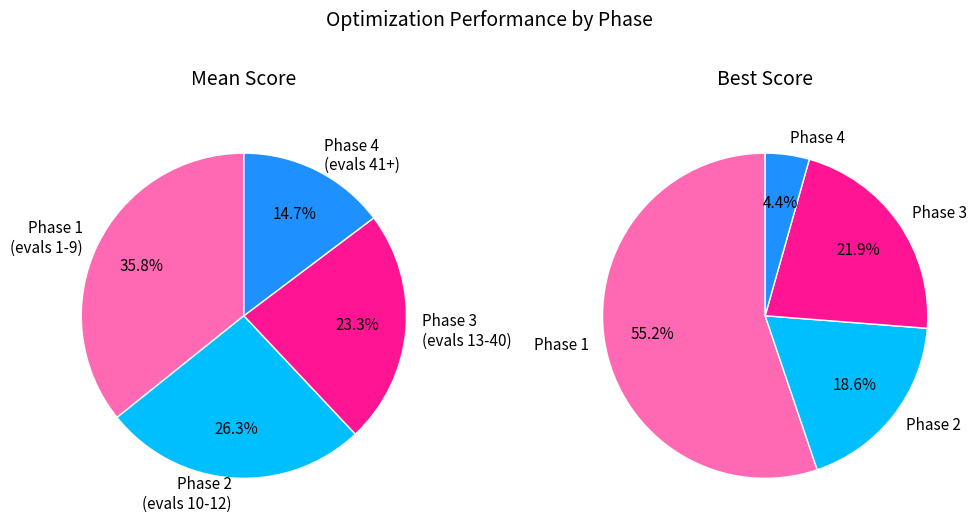

Do evals 10-12 and evals 1-9 together represent more than half of the pie?

Yes